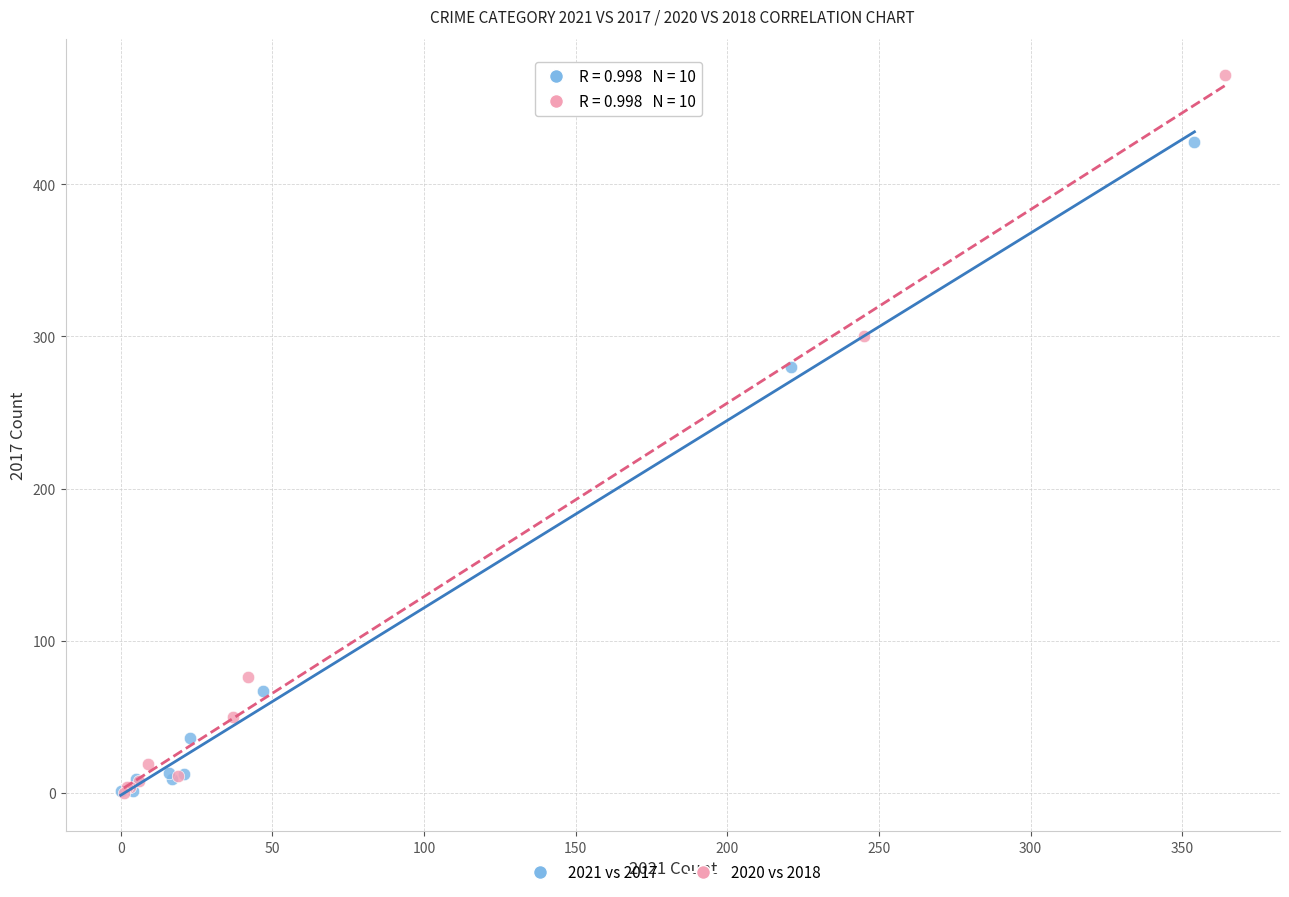

Which series has the widest spread of Y values?

2020 vs 2018